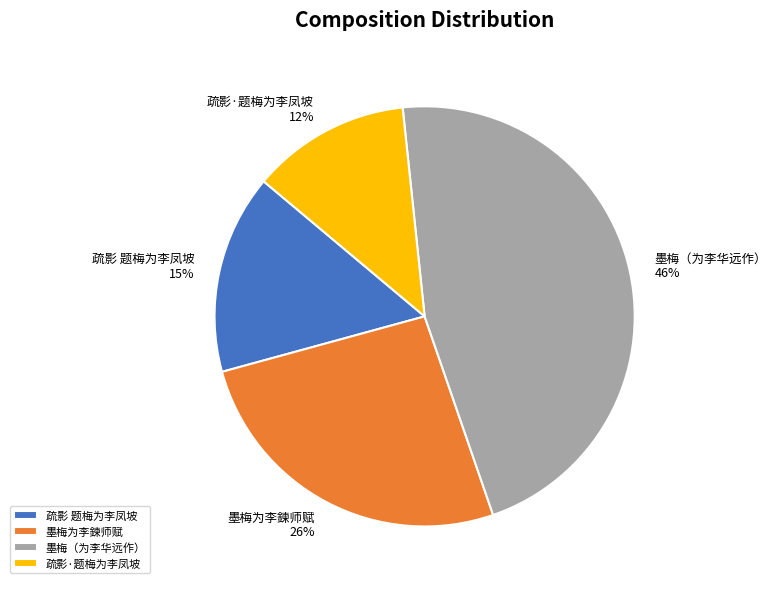

How many segments does this pie chart have?

4